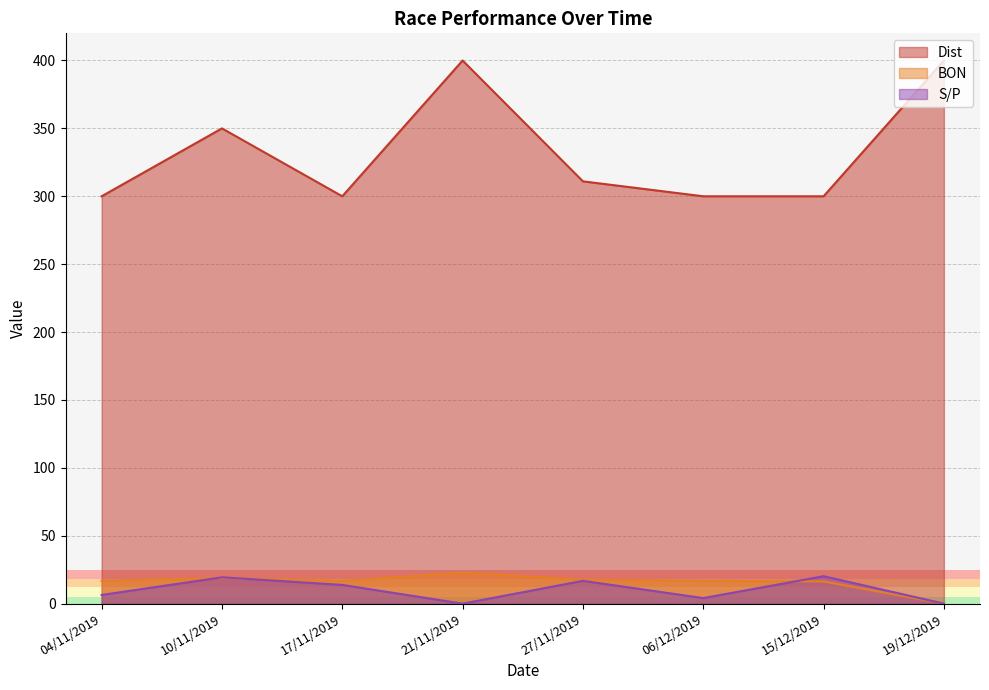

At which category does Dist reach its first local valley?

17/11/2019